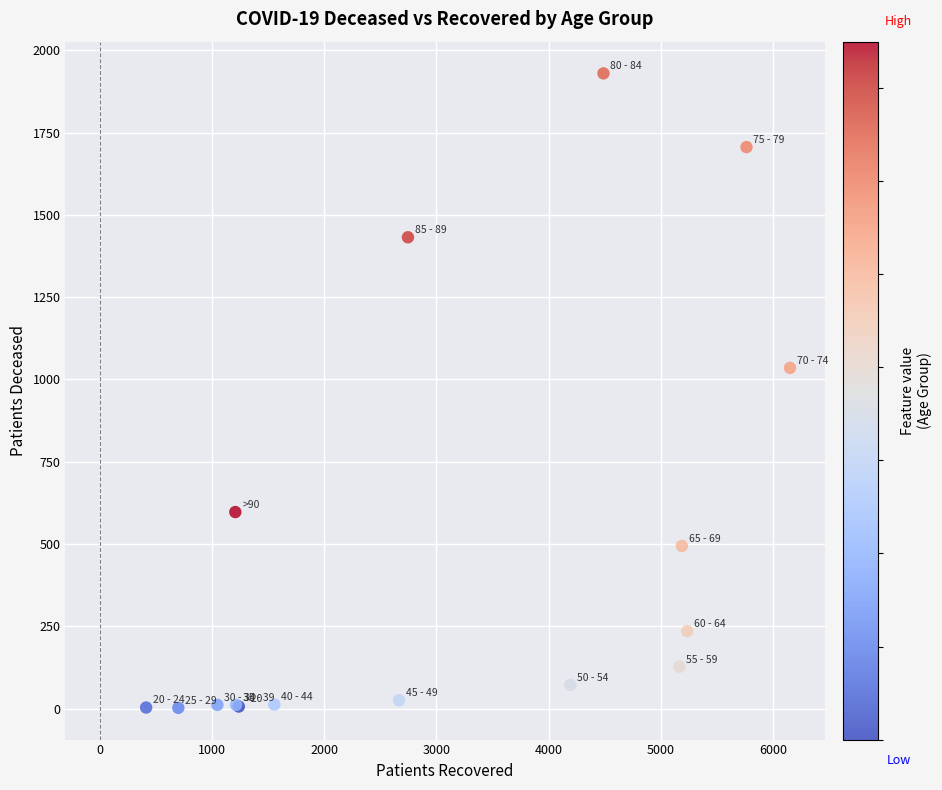

What Y value in the scatter plot is closest to 966?

1035